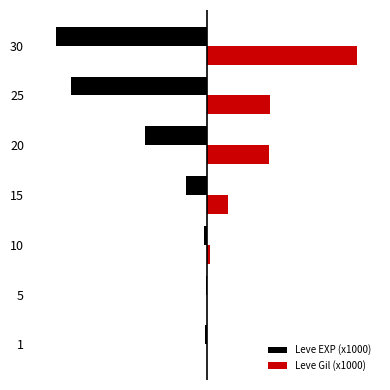

What are all the series names shown in the legend?

Leve EXP (x1000), Leve Gil (x1000)